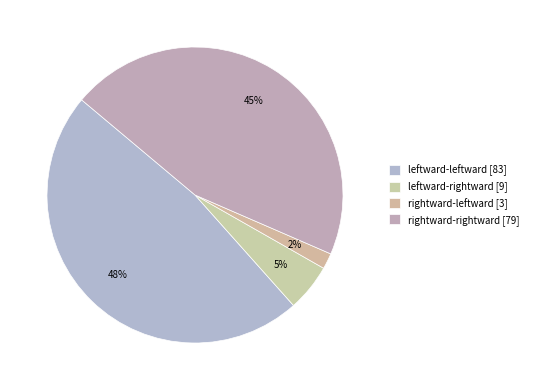

How much of the chart is everything except rightward-leftward?

98.3%